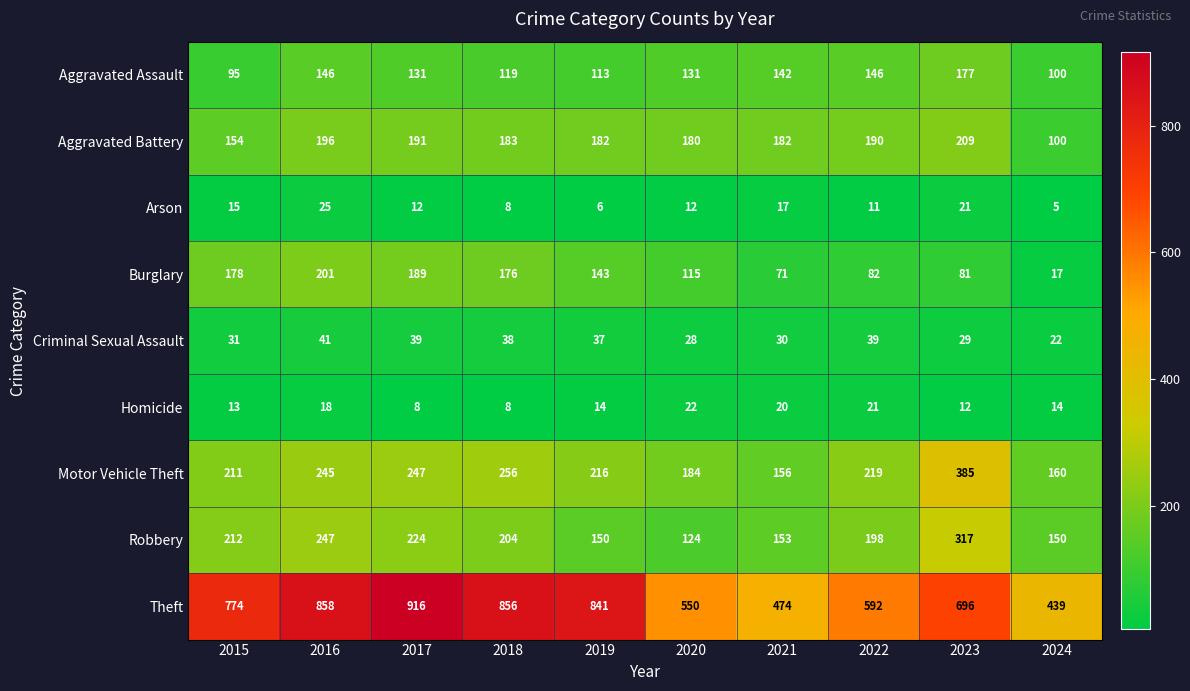

What is the highest value of the Aggravated Battery series?

209